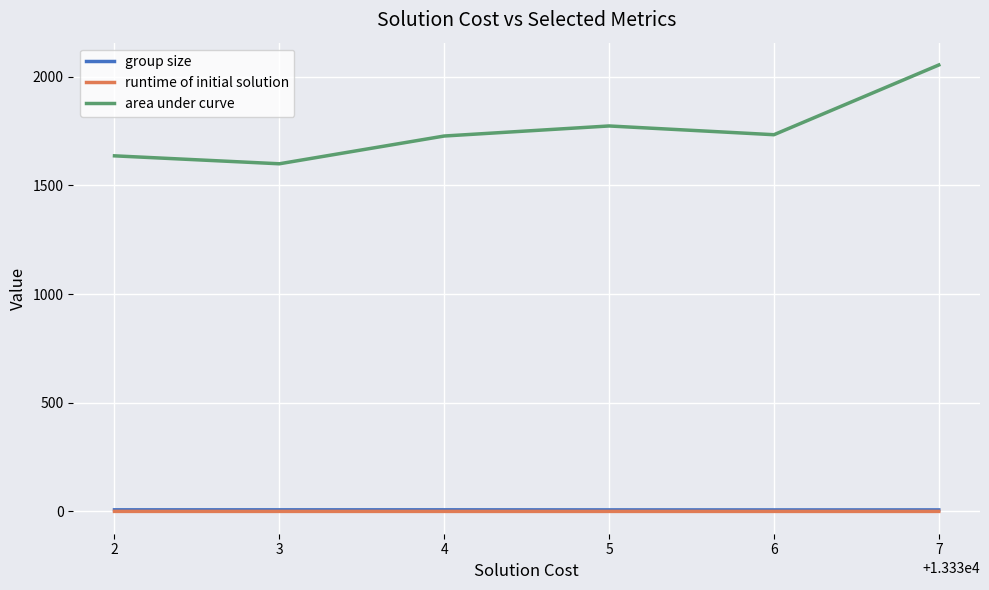

True or false: runtime of initial solution and area under curve intersect in this chart.

False